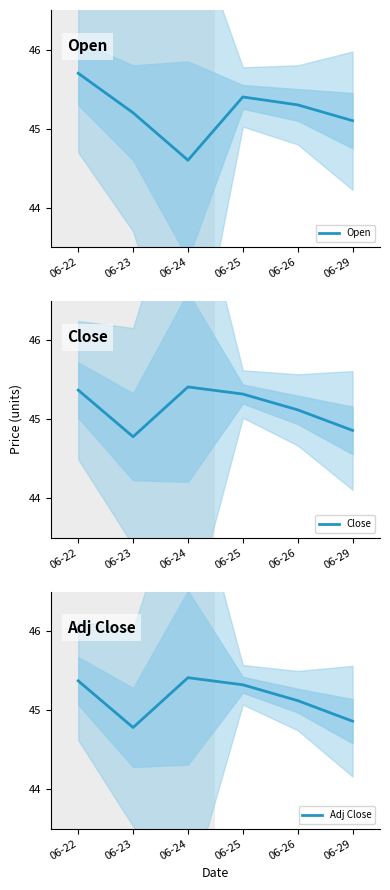

What is the total value across all series at 06-22?

136.4